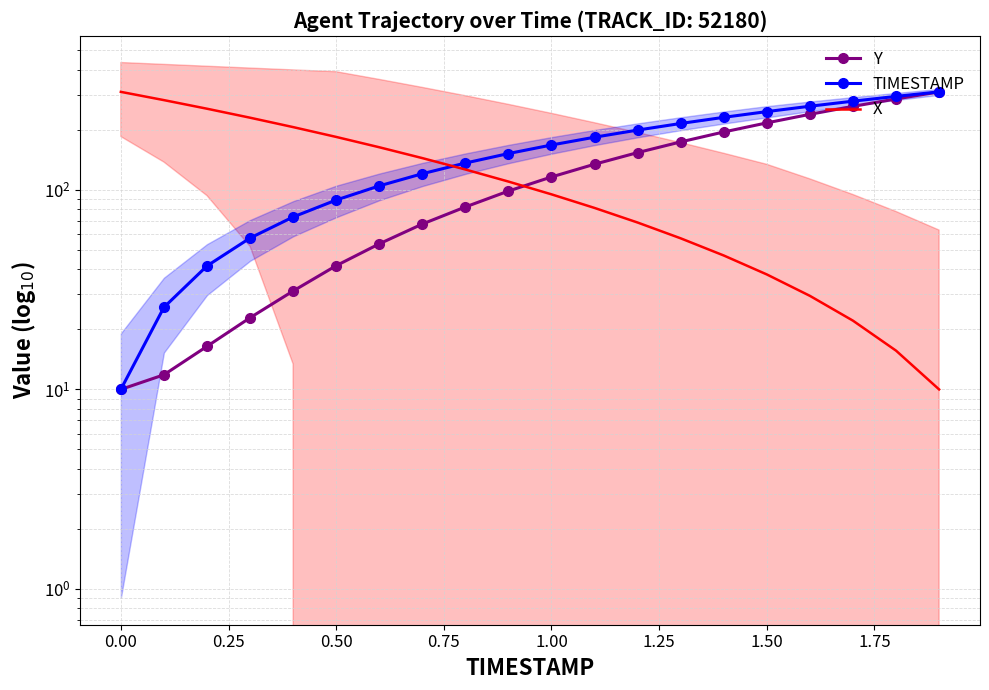

Reading left to right, list all the values displayed in this chart.

Y: 10.0	11.8	16.4	22.9	31.1	41.7	53.6	67.4	82.1	98.7	116.1	134.5	153.8	174.0	195.1	216.7	239.2	262.2	285.7	310.0
TIMESTAMP: 10.0	25.8	41.6	57.4	73.2	88.9	104.7	120.5	136.3	152.1	167.9	183.7	199.5	215.3	231.1	246.8	262.6	278.4	294.2	310.0
X: 310.0	281.8	255.2	230.1	206.4	184.3	163.6	144.3	126.5	110.1	95.0	81.2	68.6	57.2	46.9	37.7	29.4	22.1	15.6	10.0